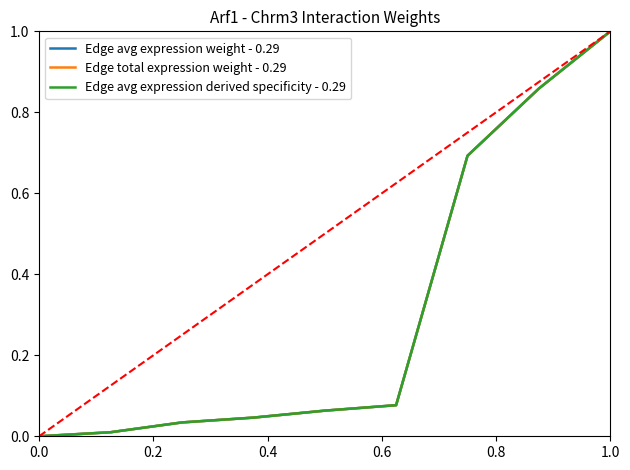

At which label does Edge avg expression weight - 0.29 reach its peak?

1.0